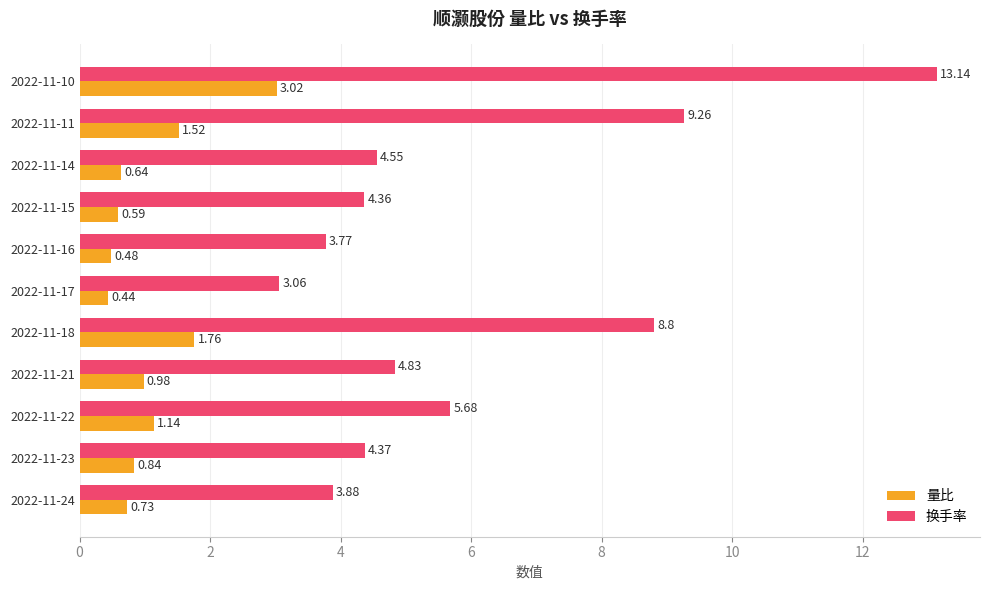

At which label is 换手率 closest to 8?

2022-11-18